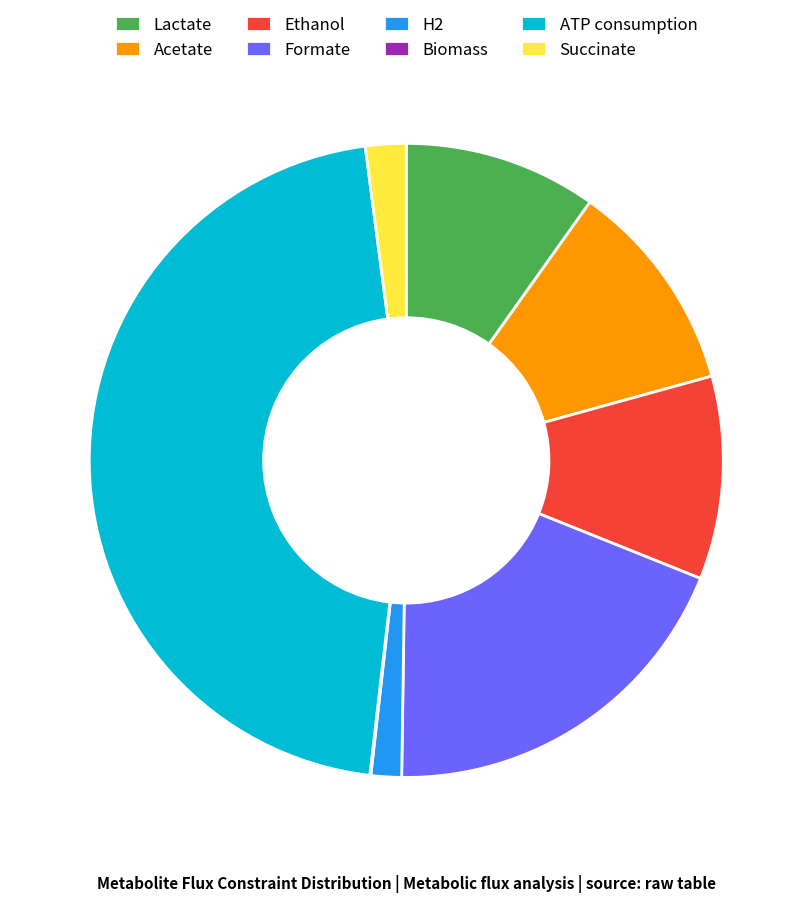

Which category has the biggest portion of the pie?

ATP consumption